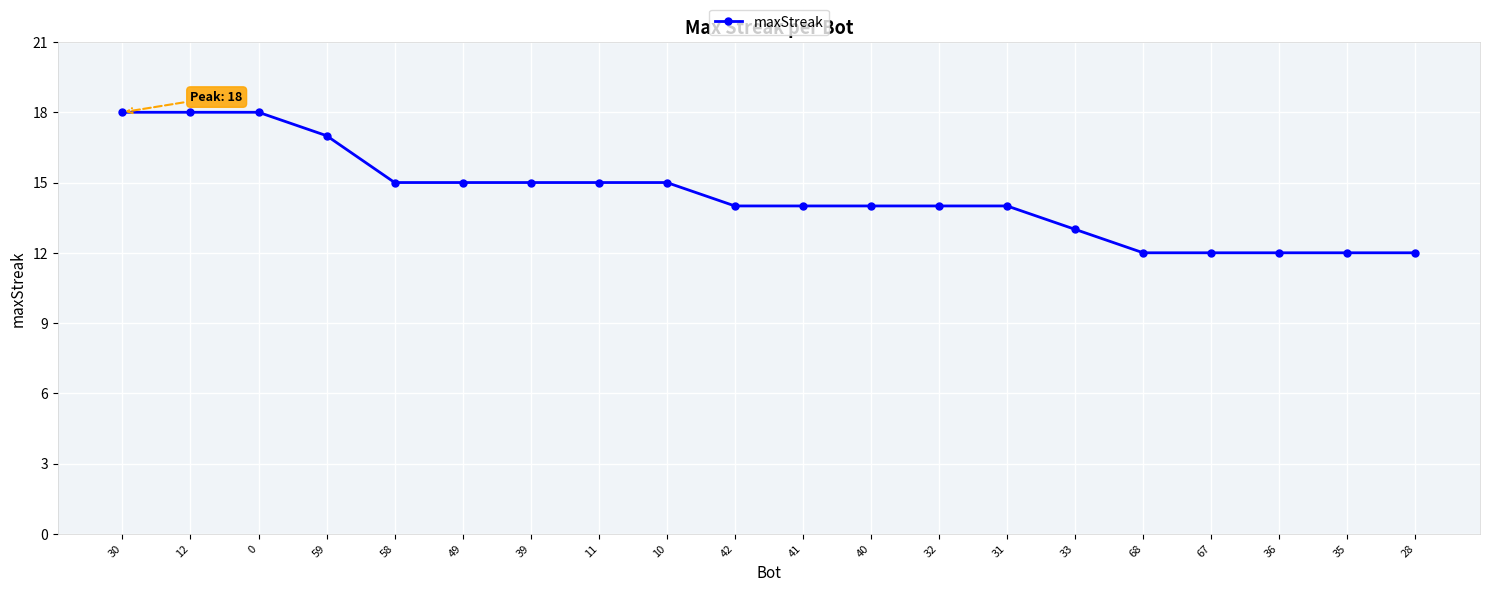

What is the greatest value displayed?

18